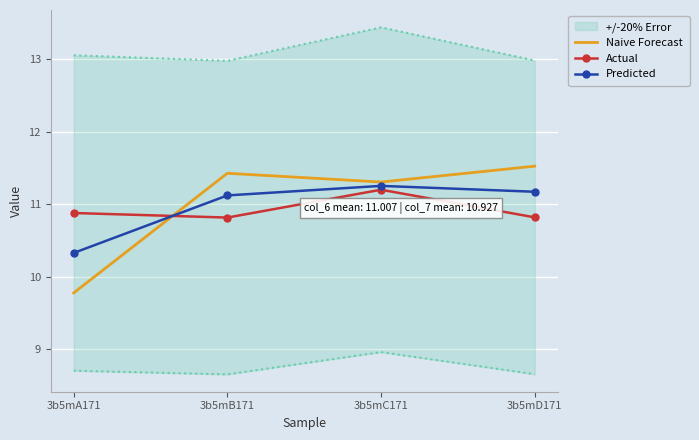

What is the label of the 3rd point from the right?

3b5mB171